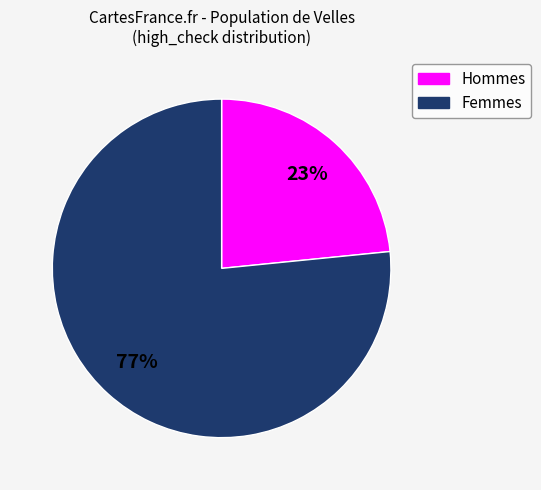

Does any single category account for the majority?

Yes